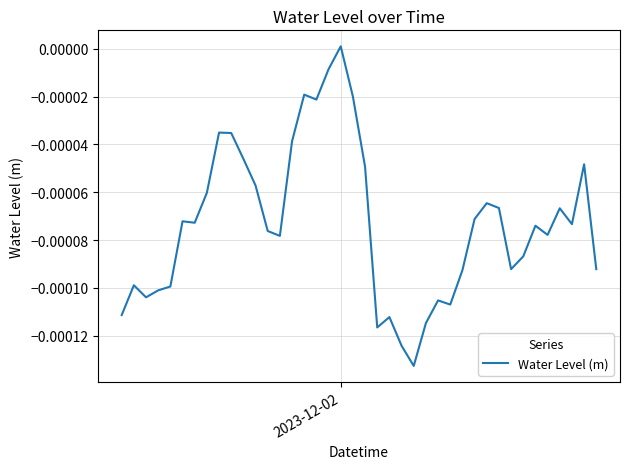

How many categories are shown in the chart?

40